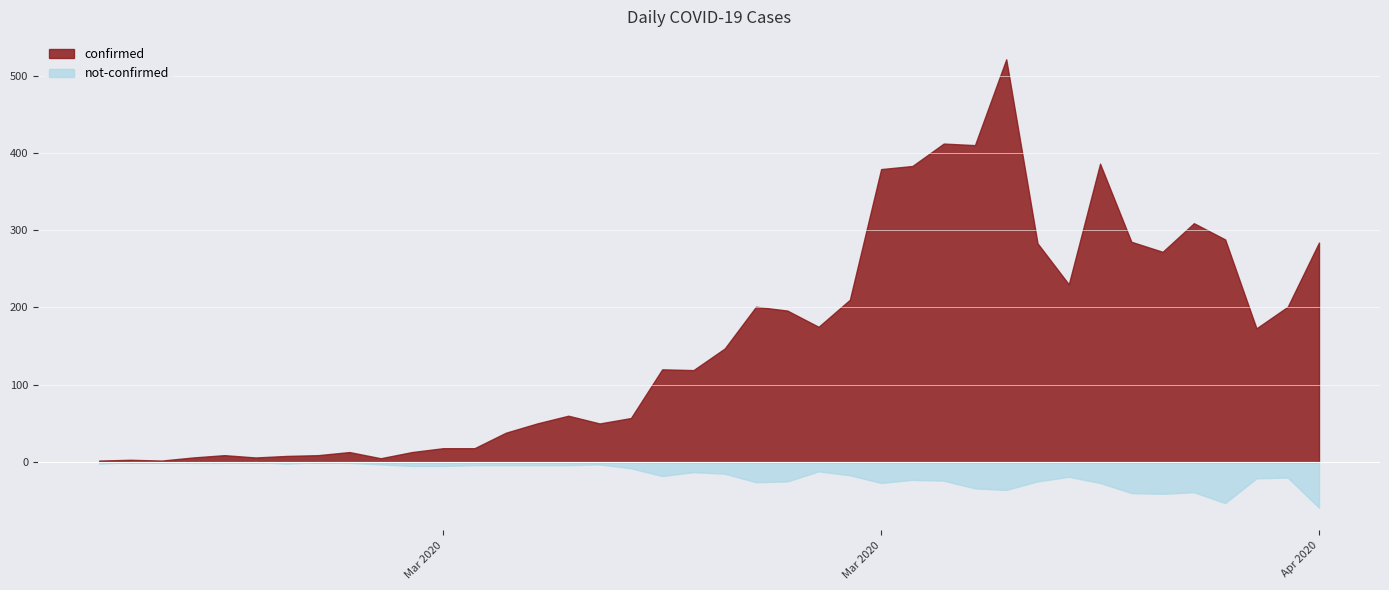

What is the difference between the maximum and minimum values in the confirmed series?

519